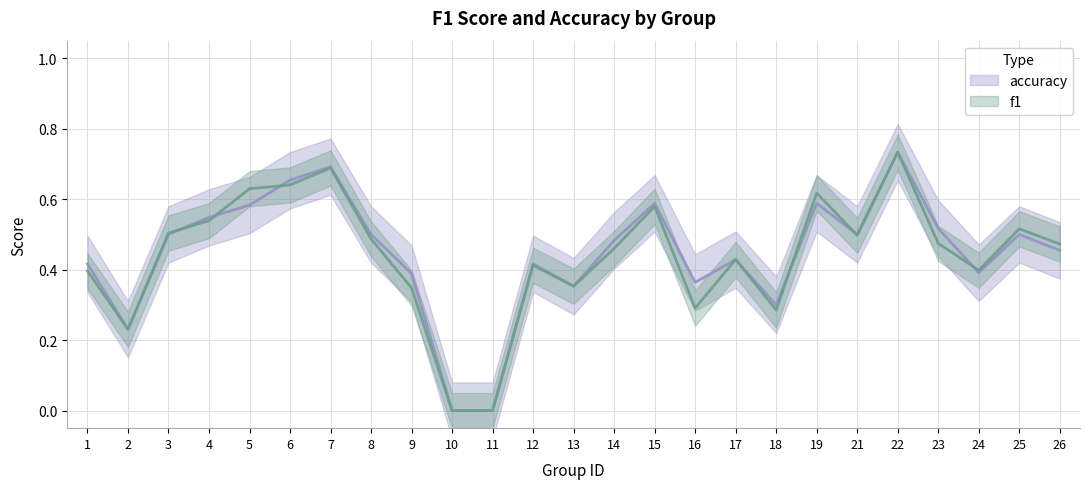

Reading left to right, list all the values displayed in this chart.

f1: 1=0.4	2=0.2	3=0.5	4=0.5	5=0.6	6=0.6	7=0.7	8=0.5	9=0.3	10=0.0	11=0.0	12=0.4	13=0.4	14=0.5	15=0.6	16=0.3	17=0.4	18=0.3	19=0.6	21=0.5	22=0.7	23=0.5	24=0.4	25=0.5	26=0.5
accuracy: 1=0.4	2=0.2	3=0.5	4=0.5	5=0.6	6=0.7	7=0.7	8=0.5	9=0.4	10=0.0	11=0.0	12=0.4	13=0.4	14=0.5	15=0.6	16=0.4	17=0.4	18=0.3	19=0.6	21=0.5	22=0.7	23=0.5	24=0.4	25=0.5	26=0.5